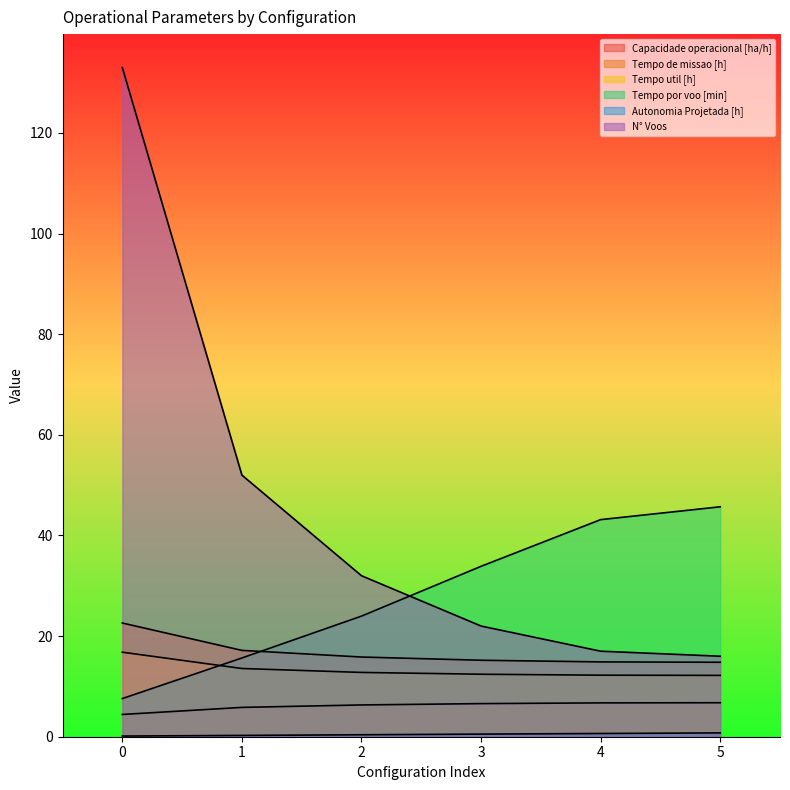

True or false: N° Voos has more than 0 interior local peaks.

False